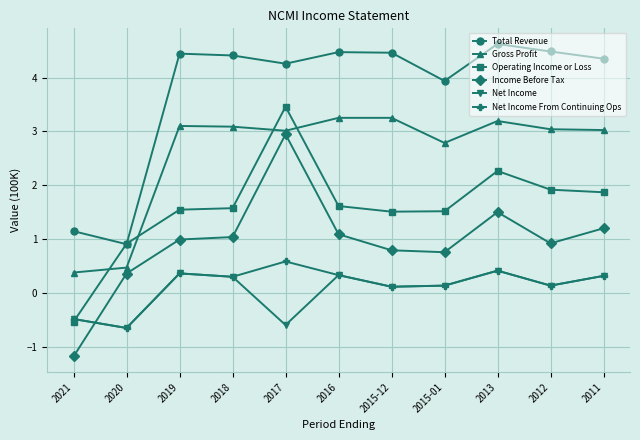

At which label does Gross Profit first exceed 3?

2019